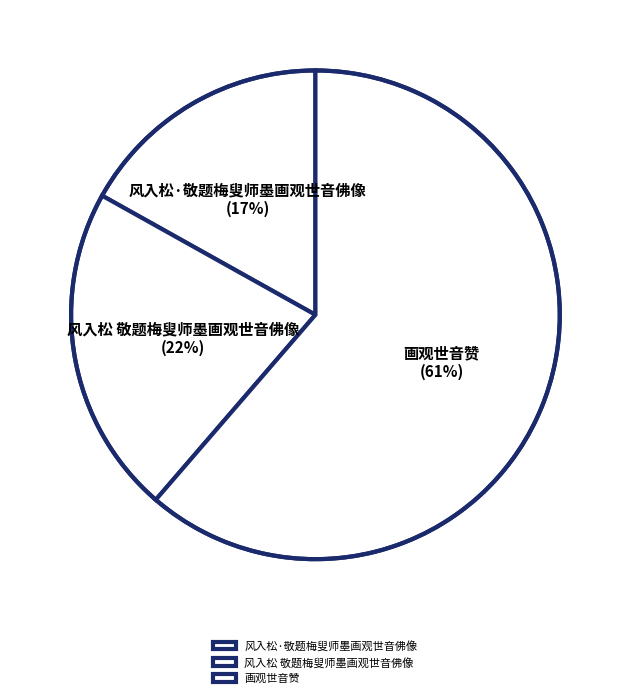

What percentage is the 风入松·敬题梅叟师墨画观世音佛像 slice, to the nearest percent?

17%